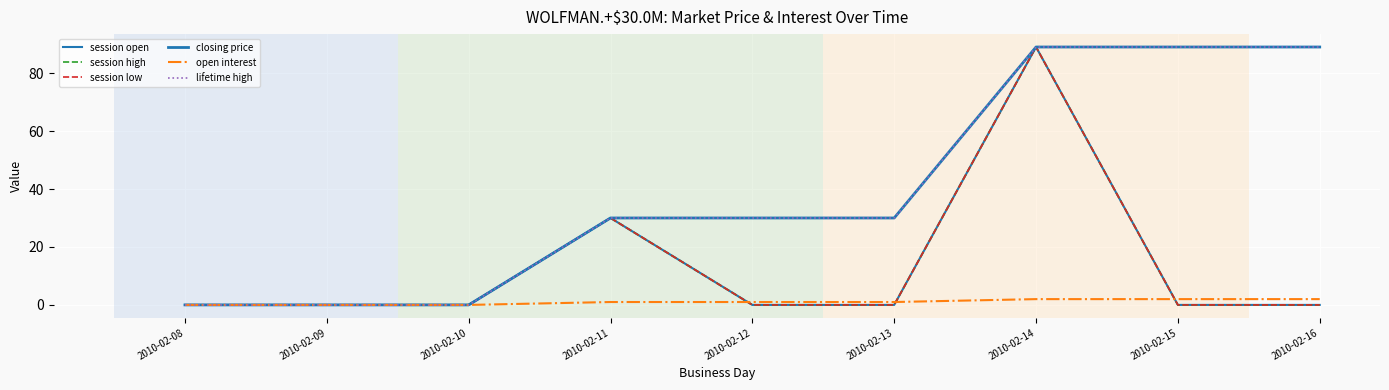

The session high series shows 0 at 2010-02-10. True or false?

True